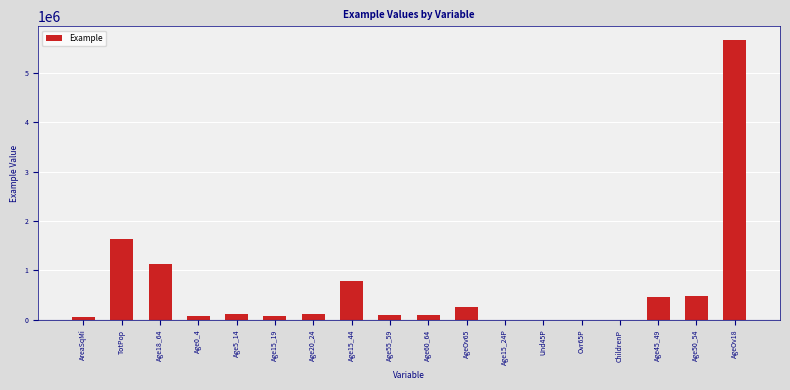

What is the change in value from Age18_64 to Age60_64?

-1048636.0